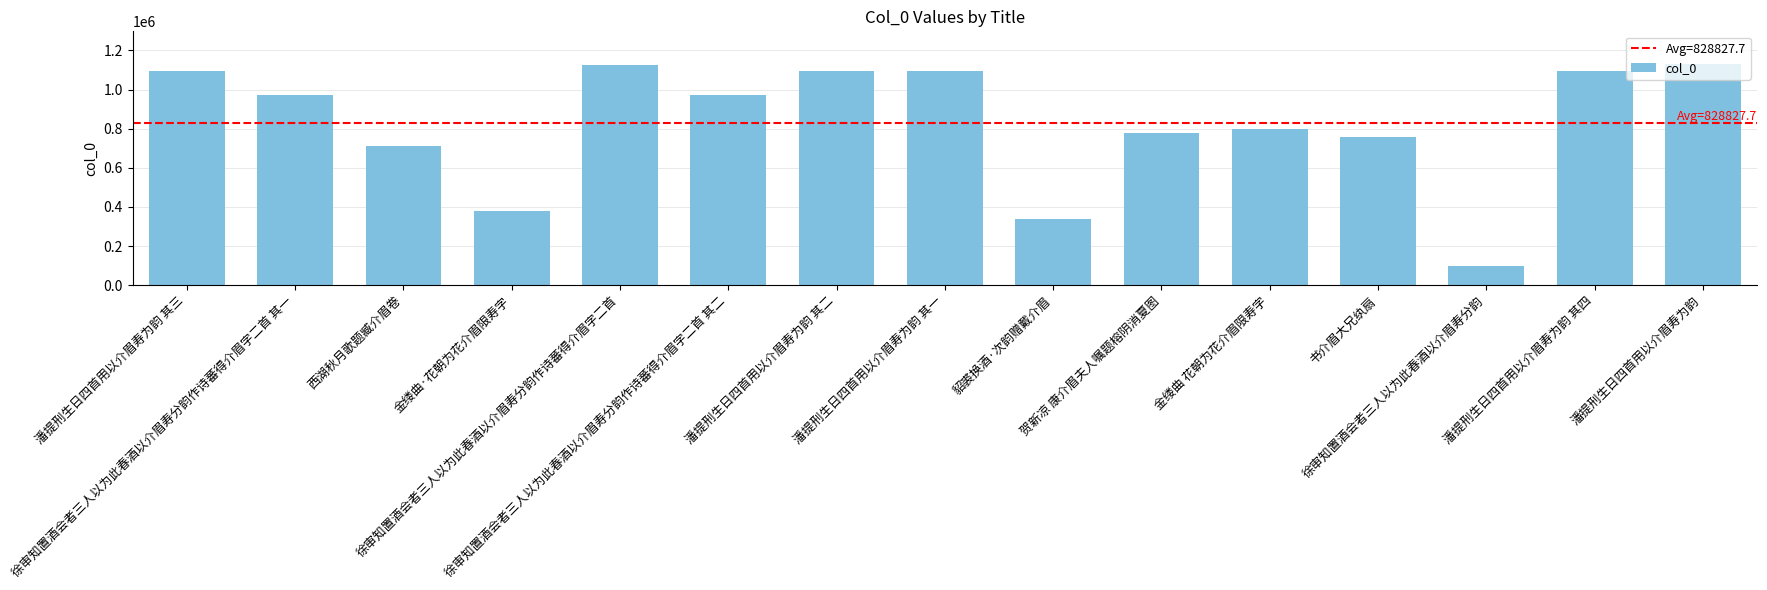

What is the minimum value shown in the chart?

98814